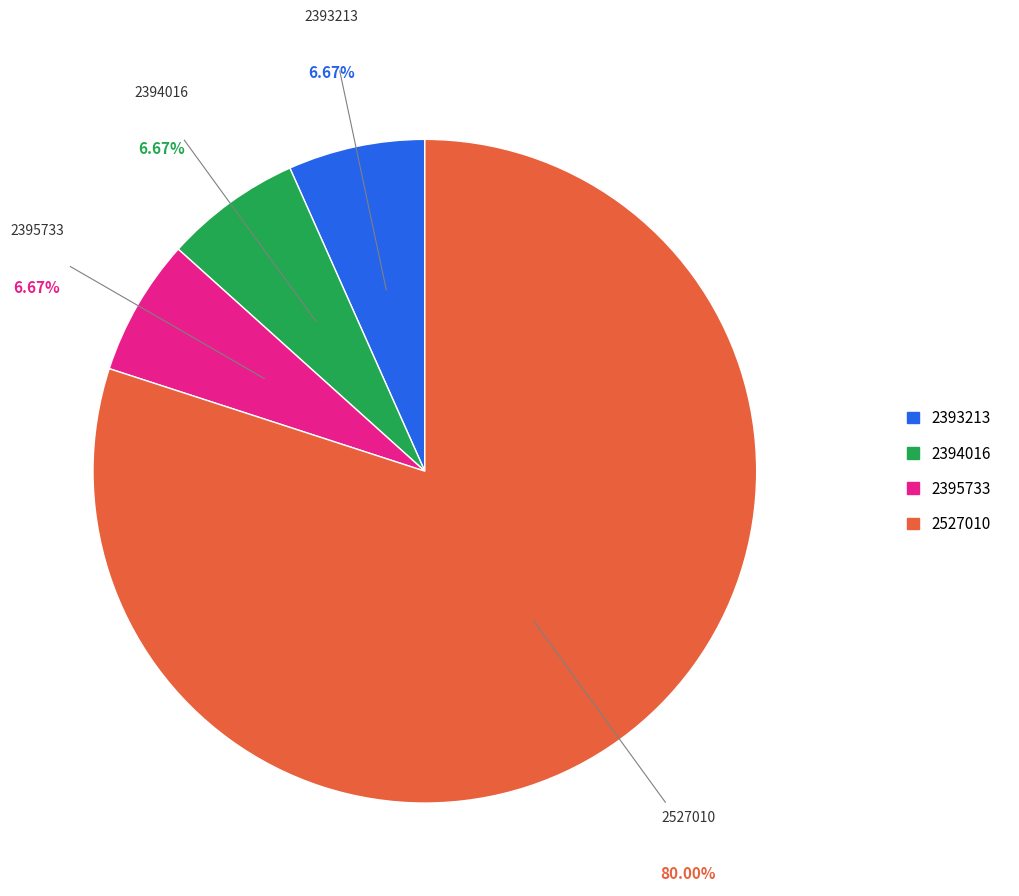

Combined, do 2394016 and 2393213 account for over 50%?

No